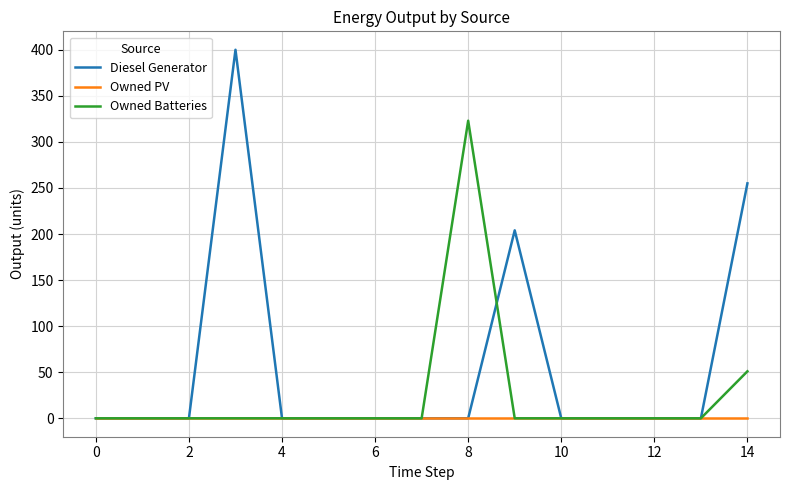

What is the greatest value displayed?

400